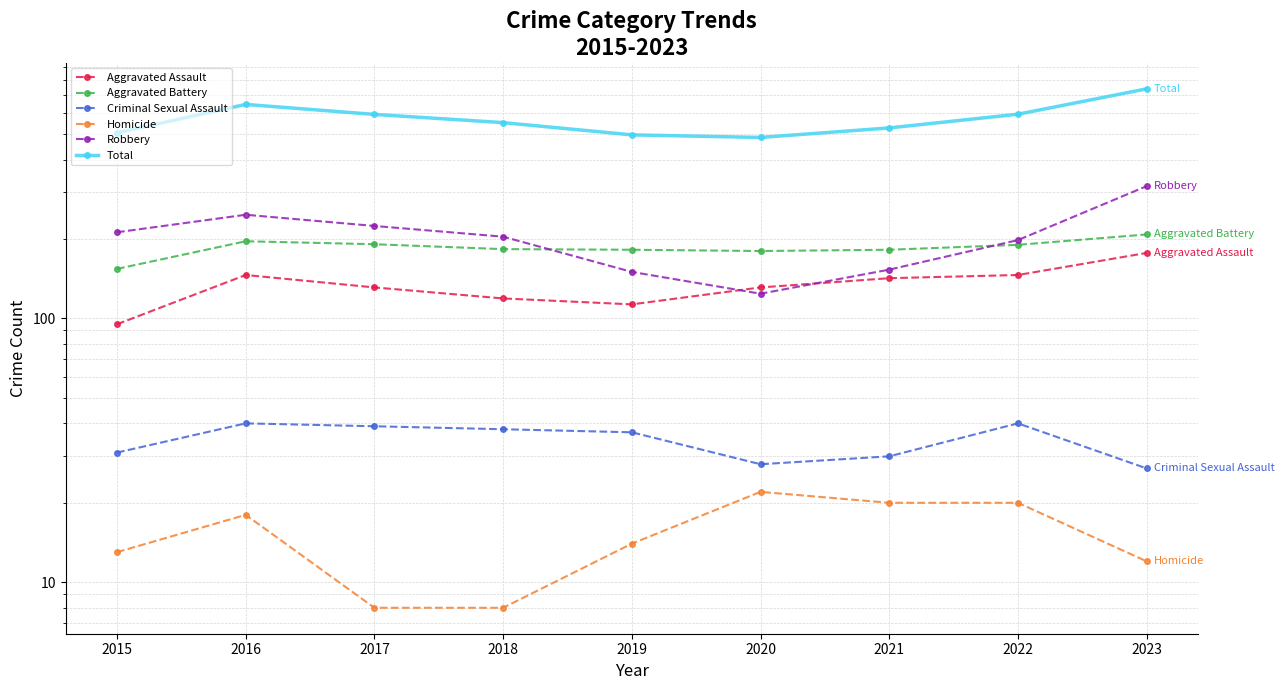

What is the value of the Aggravated Battery point at the 9th from the left?

208